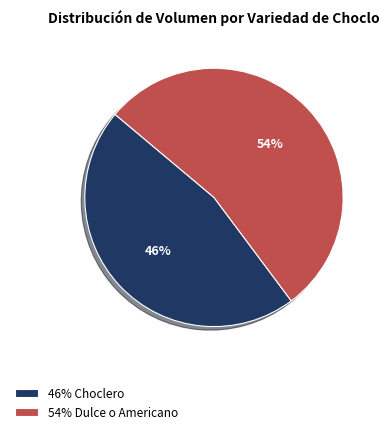

To the nearest percent, what percentage of the pie is 54% Dulce o Americano?

54%